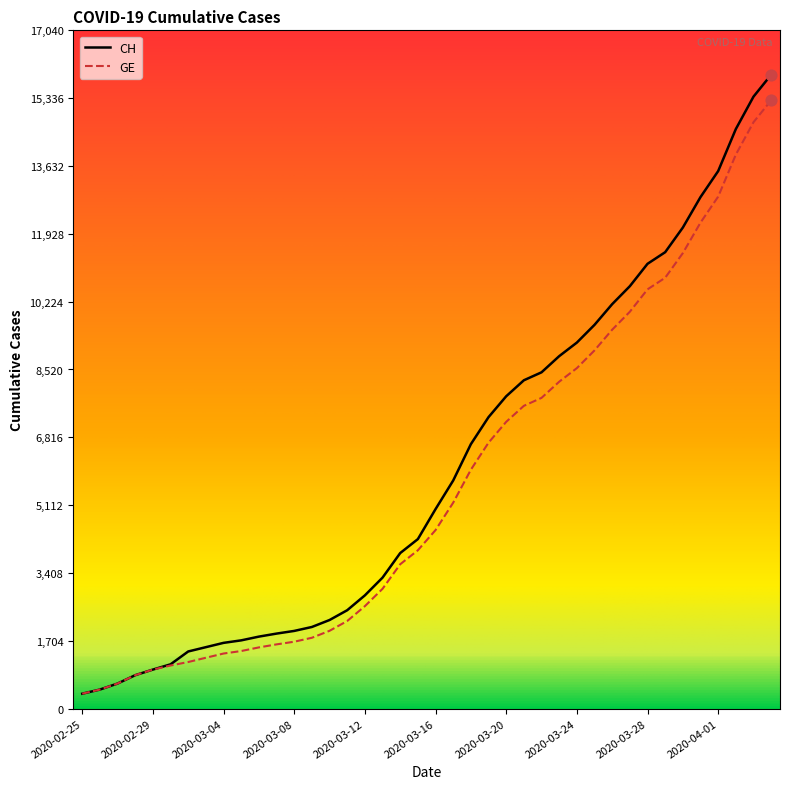

What is the lowest value of the CH series?

375